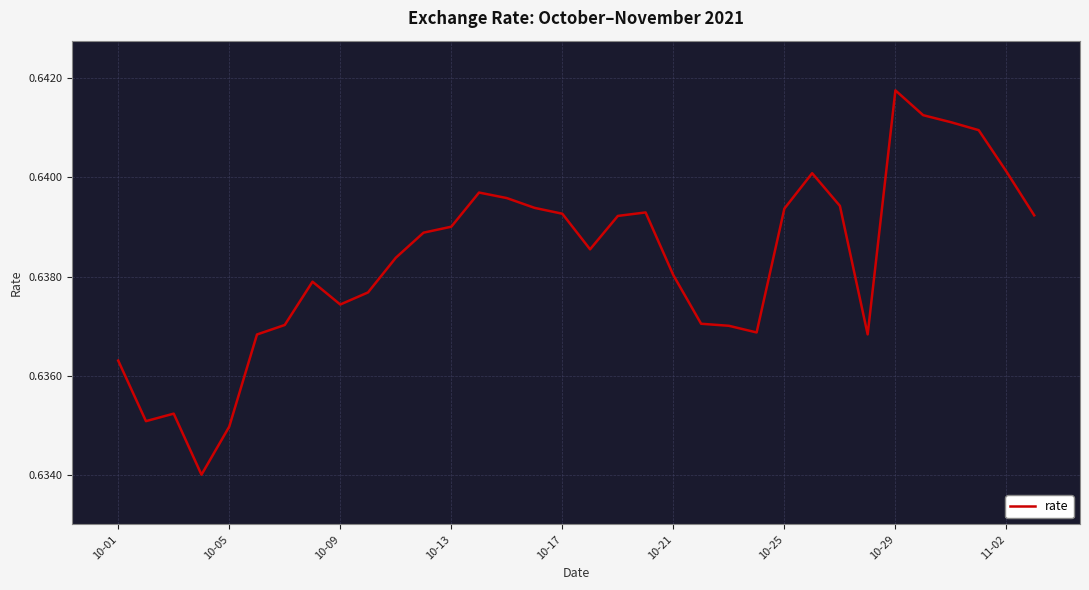

What is the smallest value displayed?

0.6